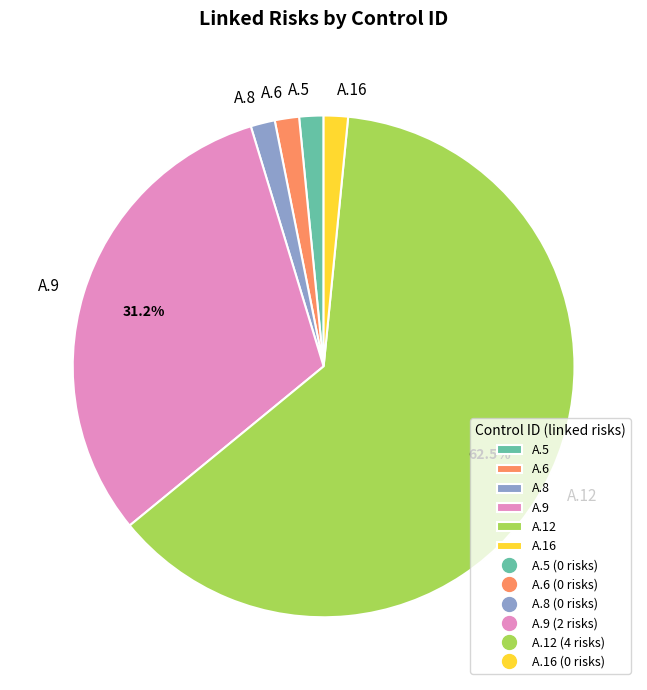

To the nearest percent, what is the difference between the A.12 and A.9 slice percentages?

31%